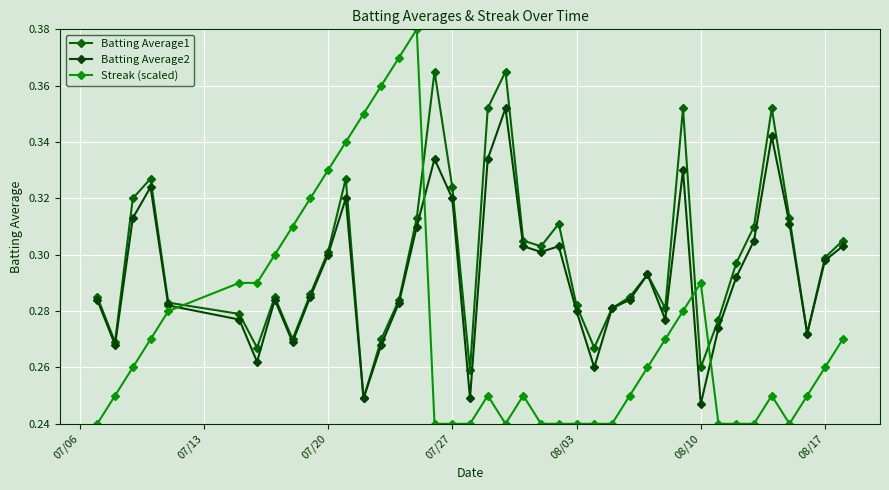

How many lines are shown in the chart?

3